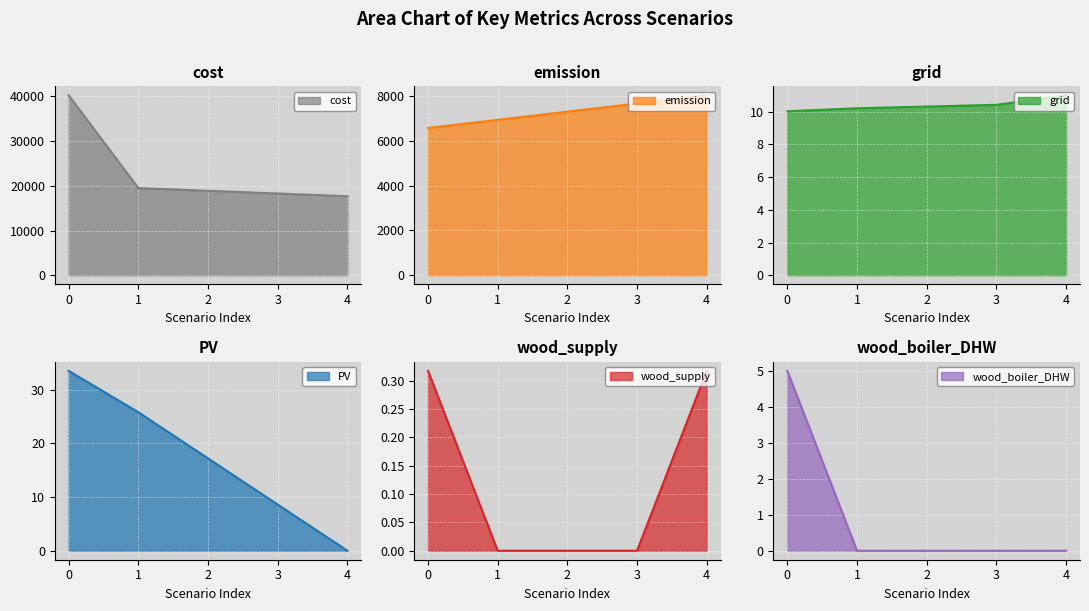

Where do wood_supply and PV first cross each other?

3 and 4